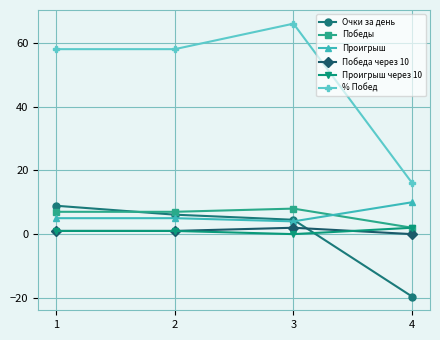

How many data points does each series have?

4